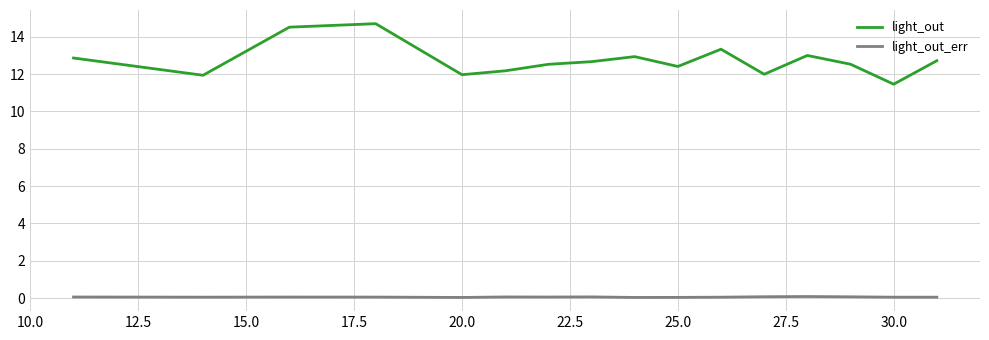

True or false: light_out_err and light_out cross at least once.

False